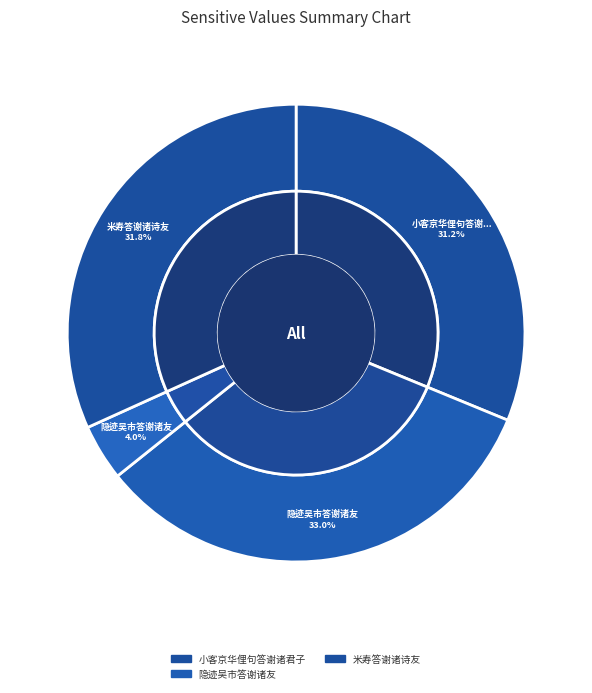

Does 米寿答谢诸诗友 account for over 50% of the chart?

No